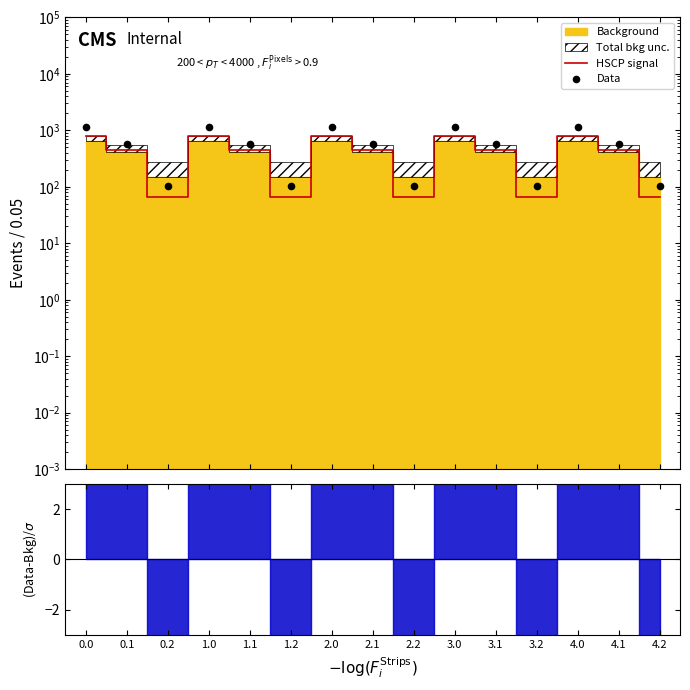

Which series reaches the maximum Y coordinate?

Data